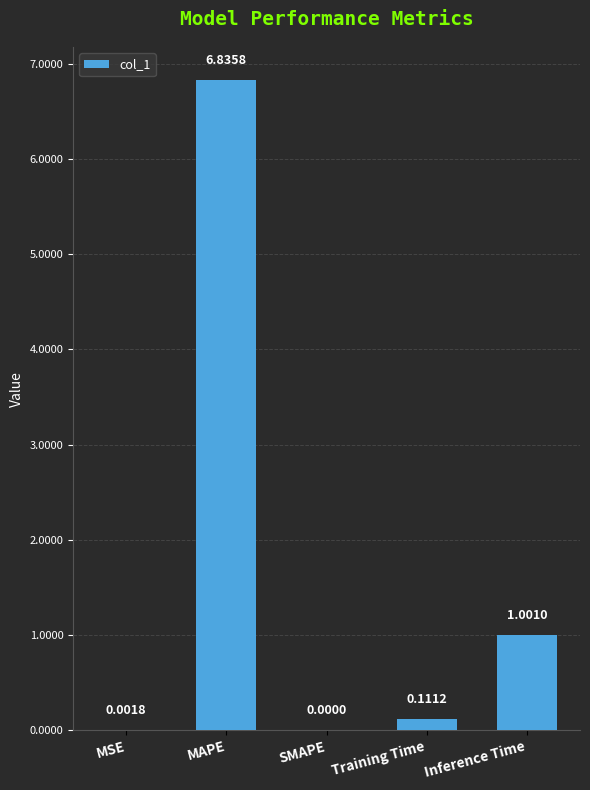

Where is the data nearest to the value 3?

Inference Time